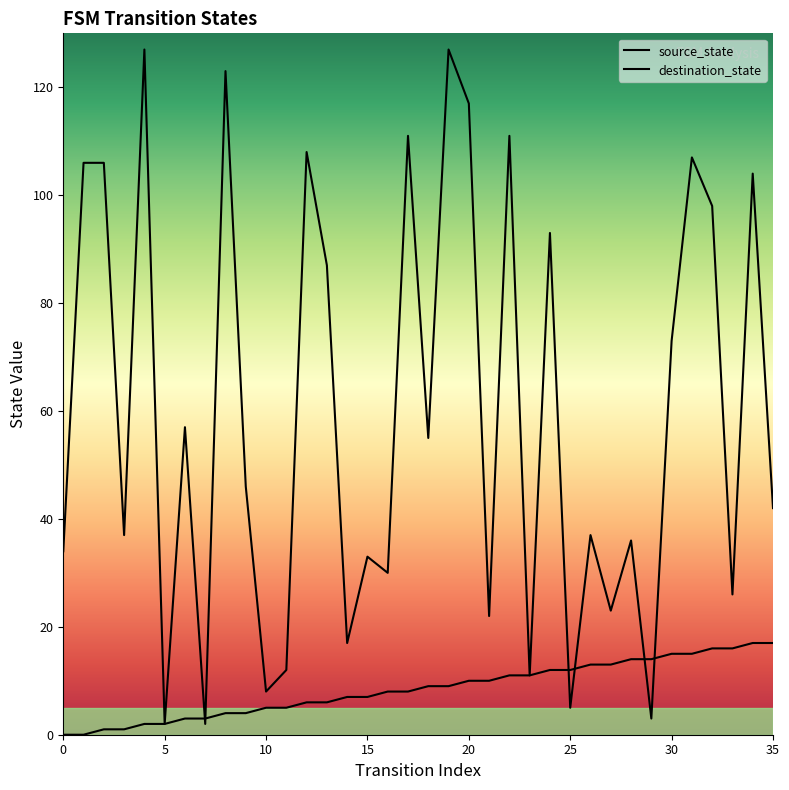

Does the chart have visible grid lines?

No